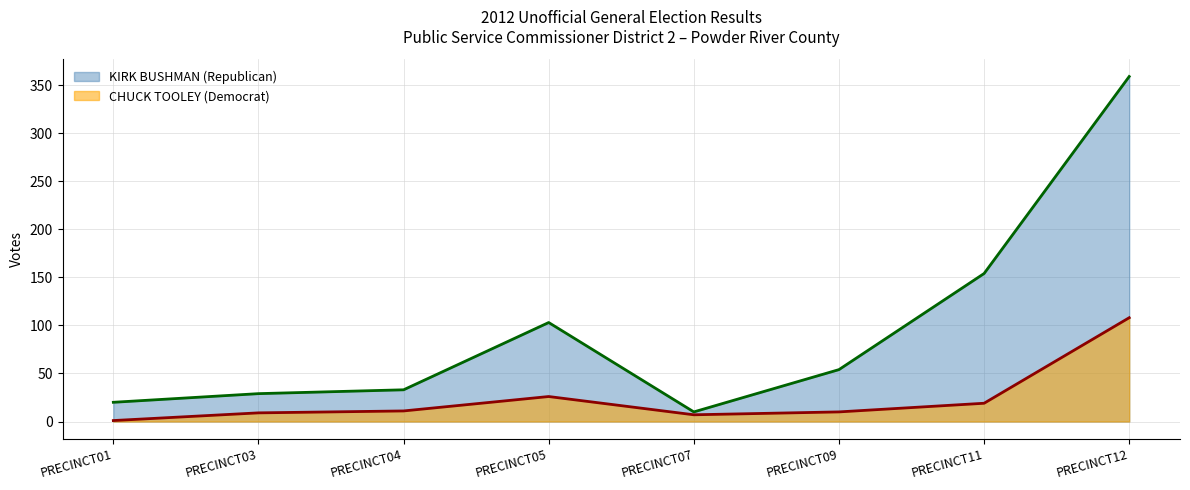

List the series in order of their overall mean, lowest first.

CHUCK TOOLEY (Democrat), KIRK BUSHMAN (Republican)